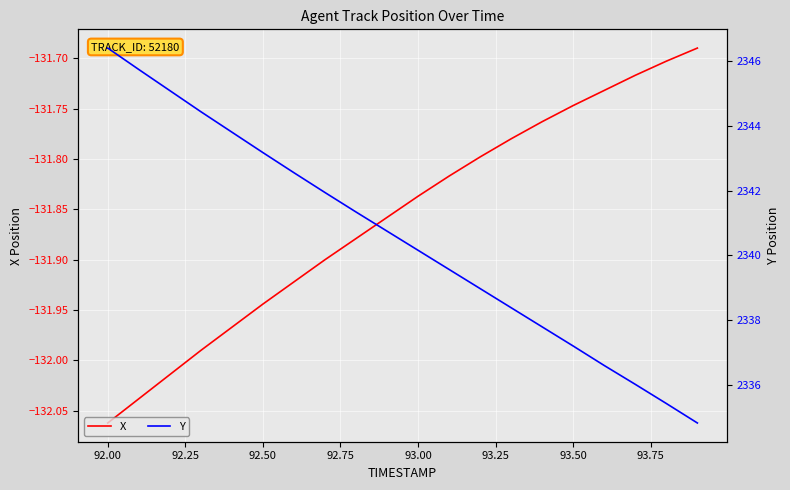

What is the value of the Y point at the 3rd from the left?

2345.1